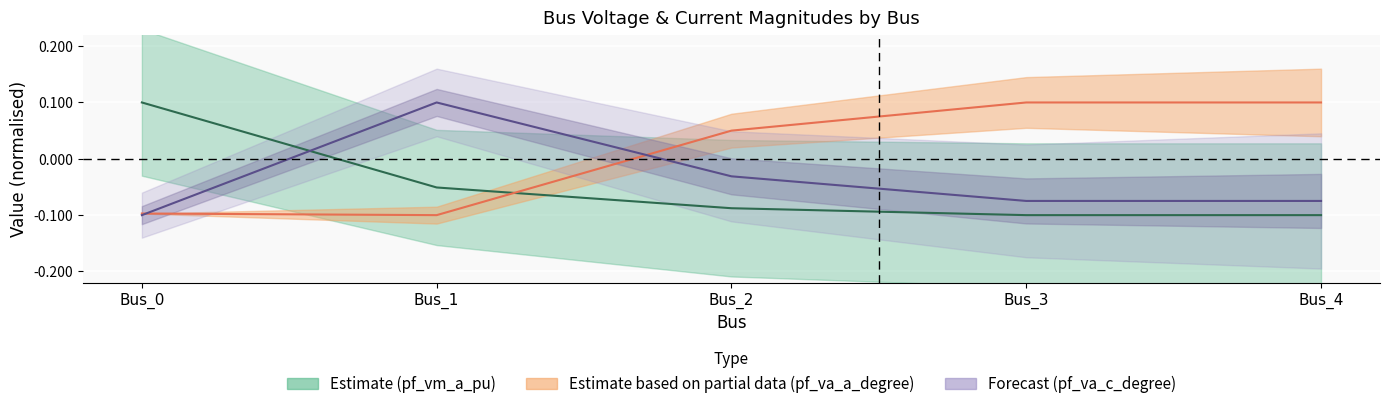

What is the difference between the highest and lowest values at Bus_4?

0.2